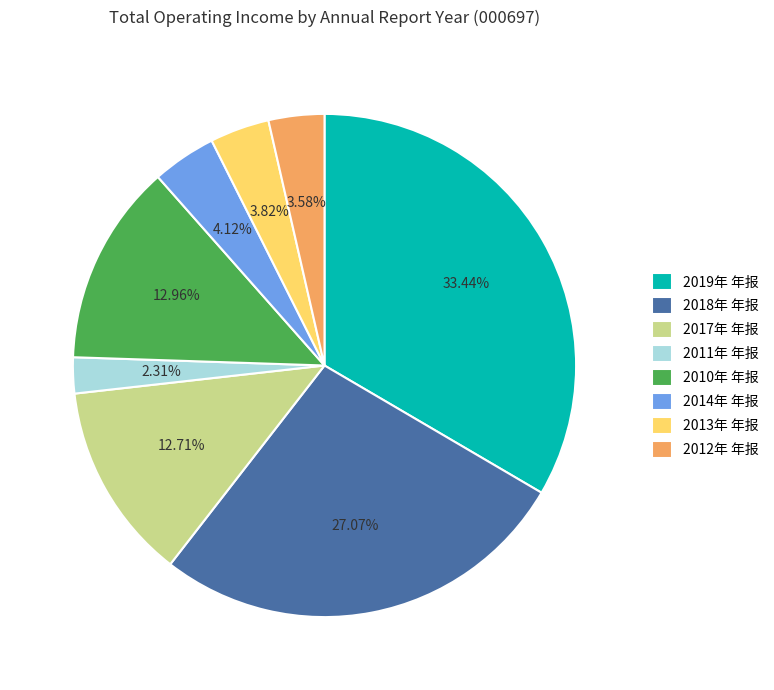

What percentage do 2014年 年报 and 2017年 年报 together represent?

16.8%